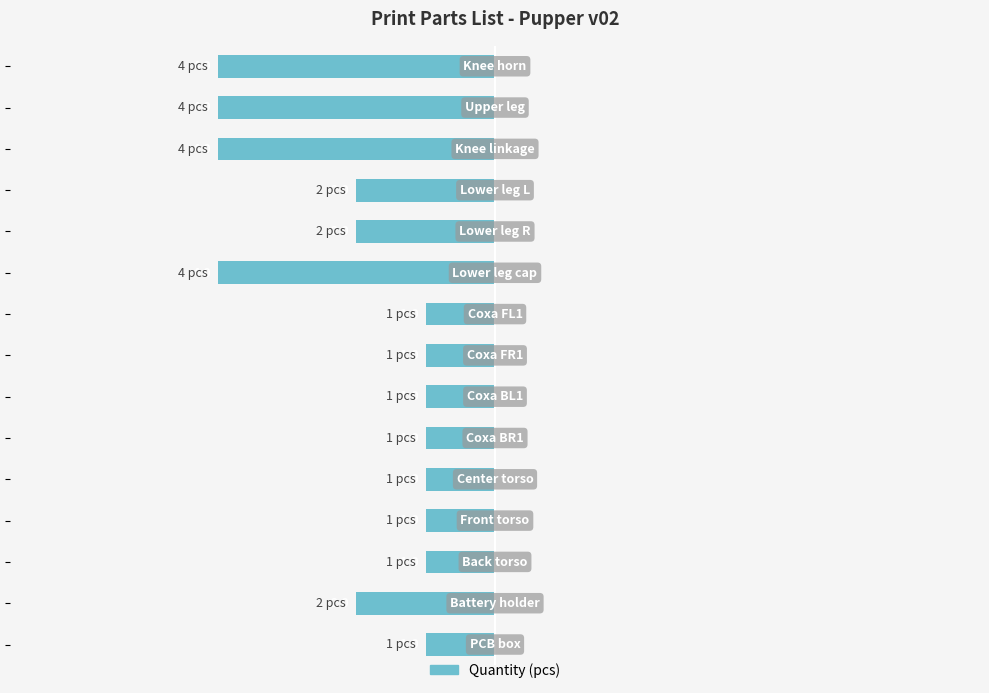

Does the chart contain any negative values?

Yes